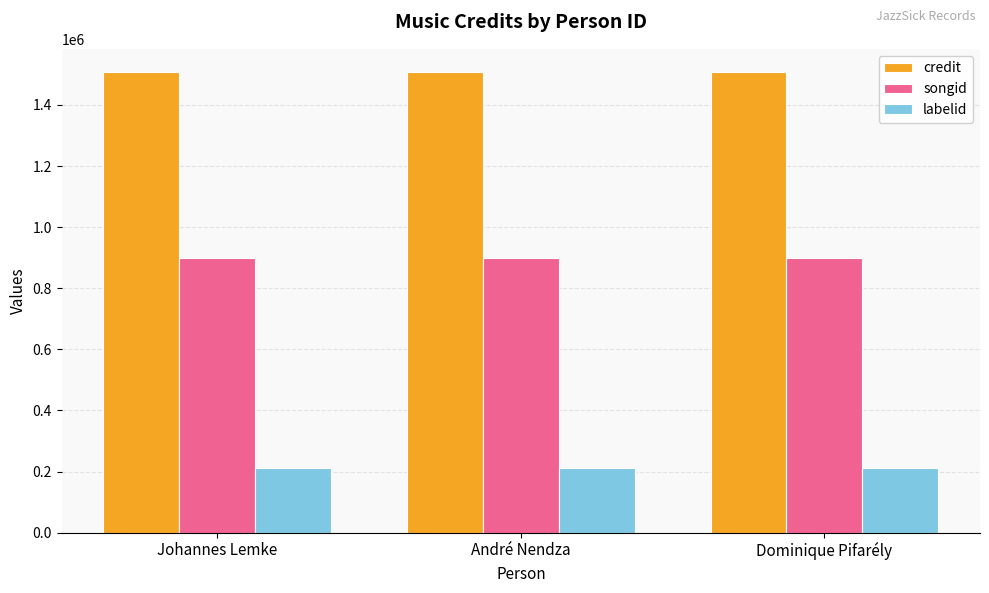

What position from the left is Dominique Pifarély?

3